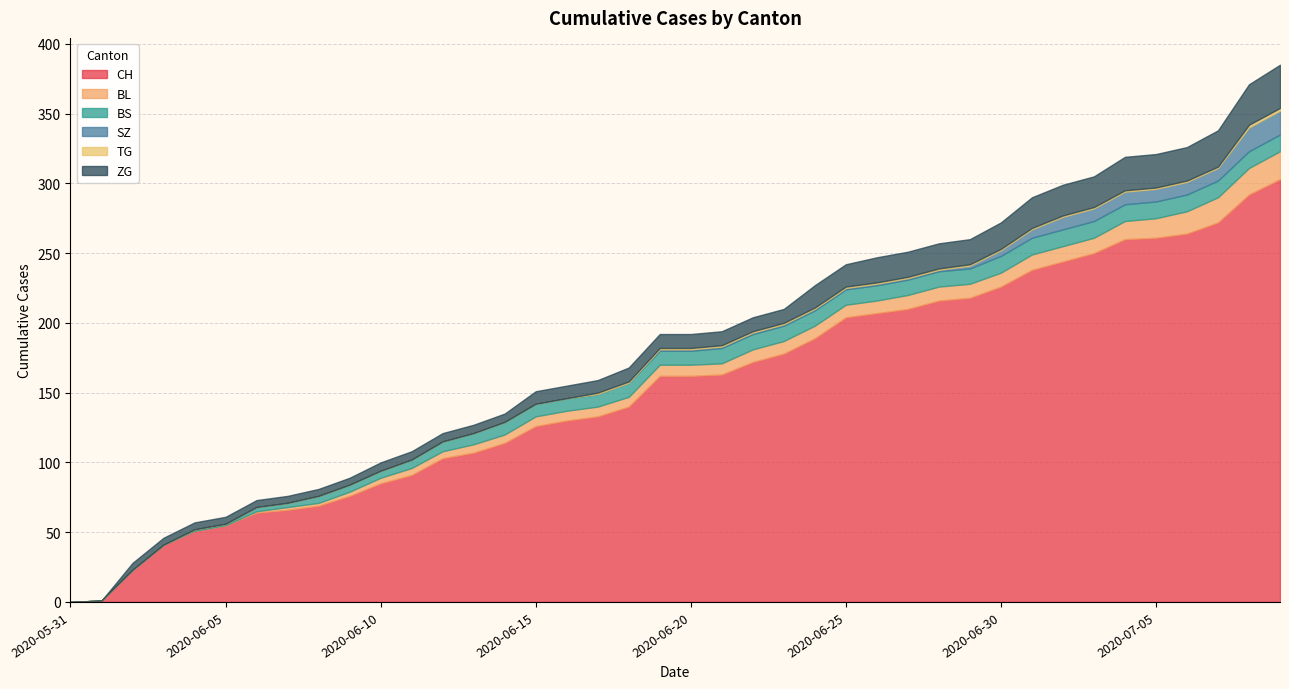

At which label is ZG closest to 15?

2020-06-24